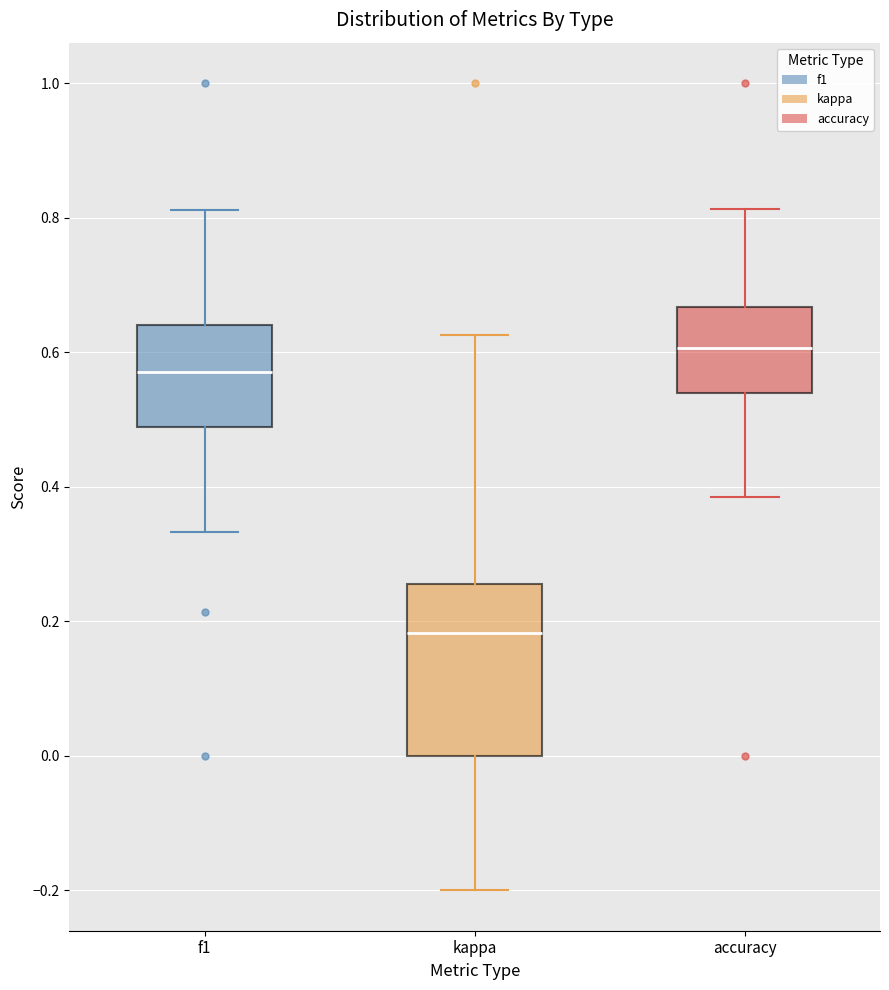

Where does the upper whisker of the box for accuracy end on the y-axis? The values are not printed on the chart, so give them approximately, as read against the axis.

0.82